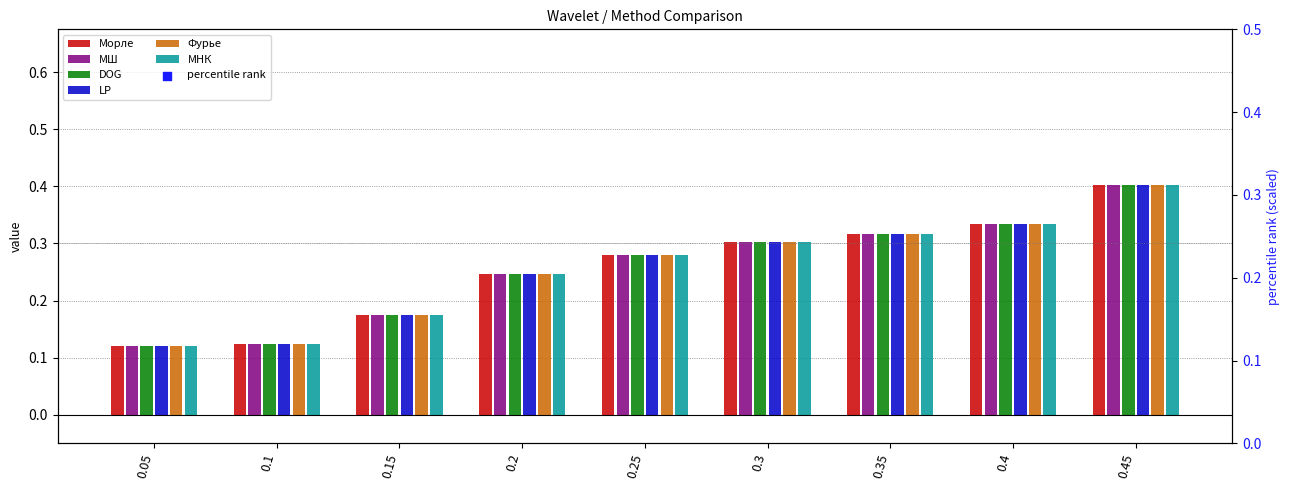

At how many categories does at least one series exceed 0?

9